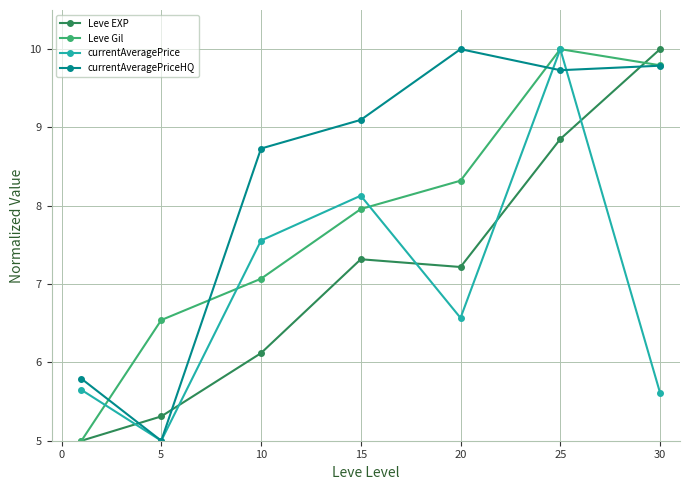

Which series ends up on top after the final intersection of currentAveragePrice and currentAveragePriceHQ?

currentAveragePriceHQ